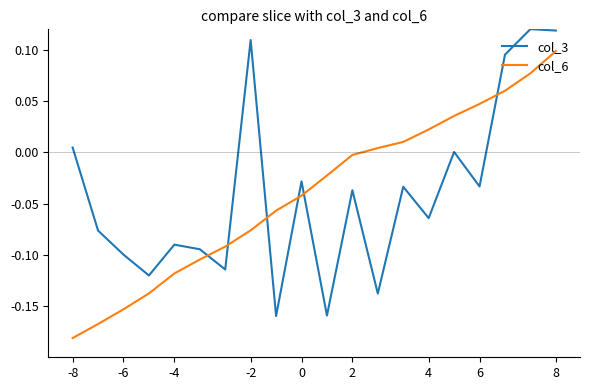

How many times do col_6 and col_3 cross each other?

6